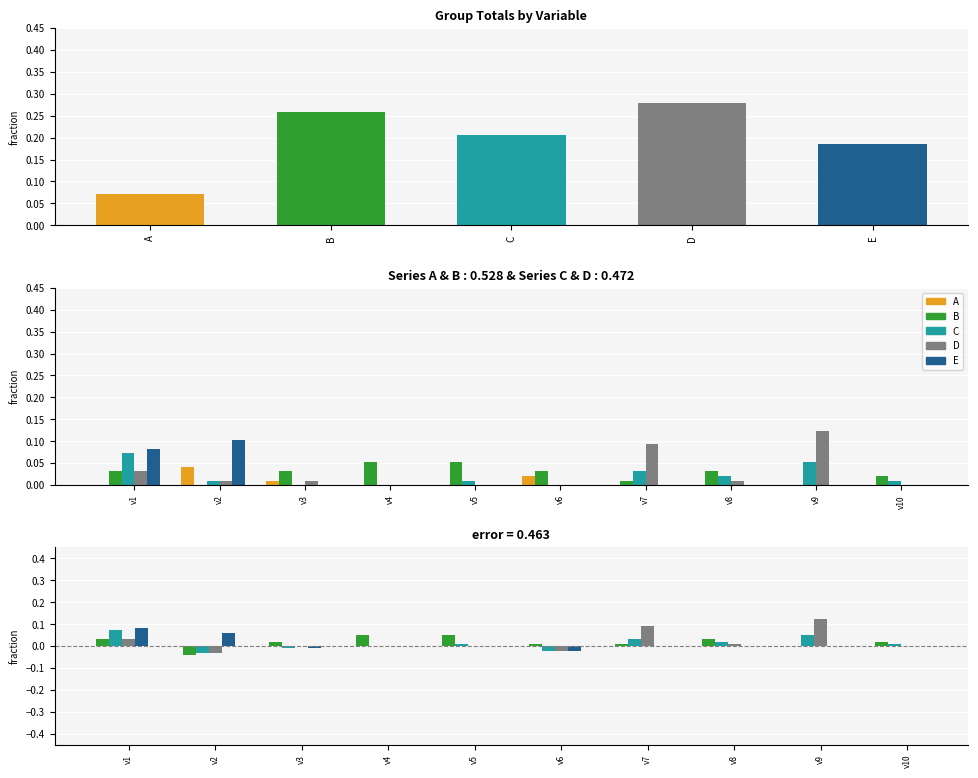

Between v5 and v6, which series saw the biggest shift?

B